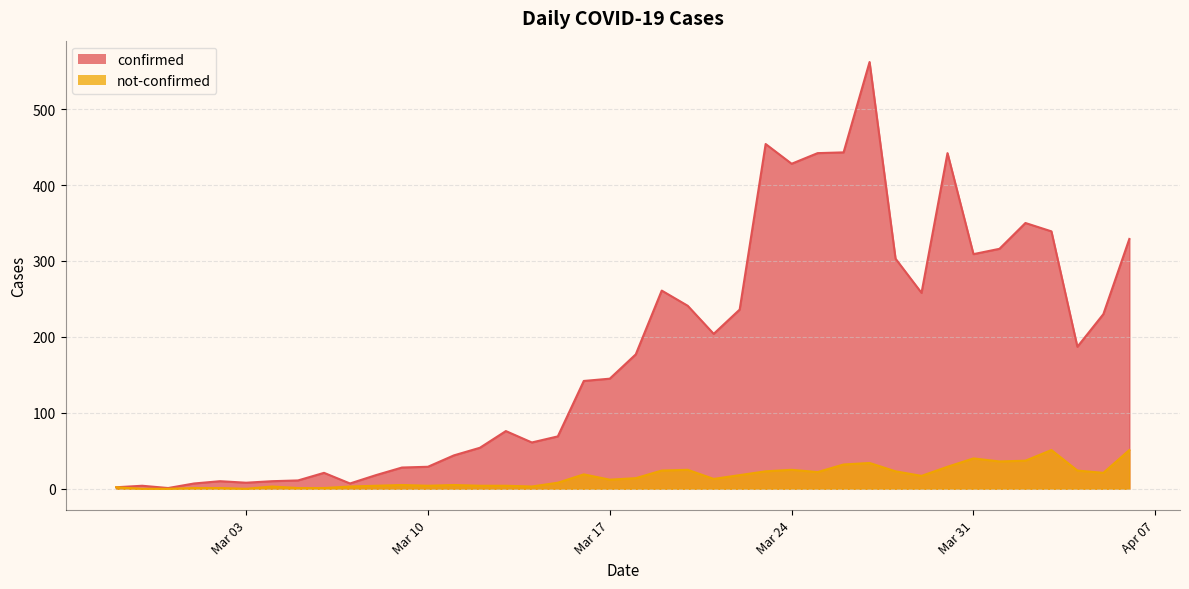

Where is the first local maximum for not-confirmed?

2020-03-04